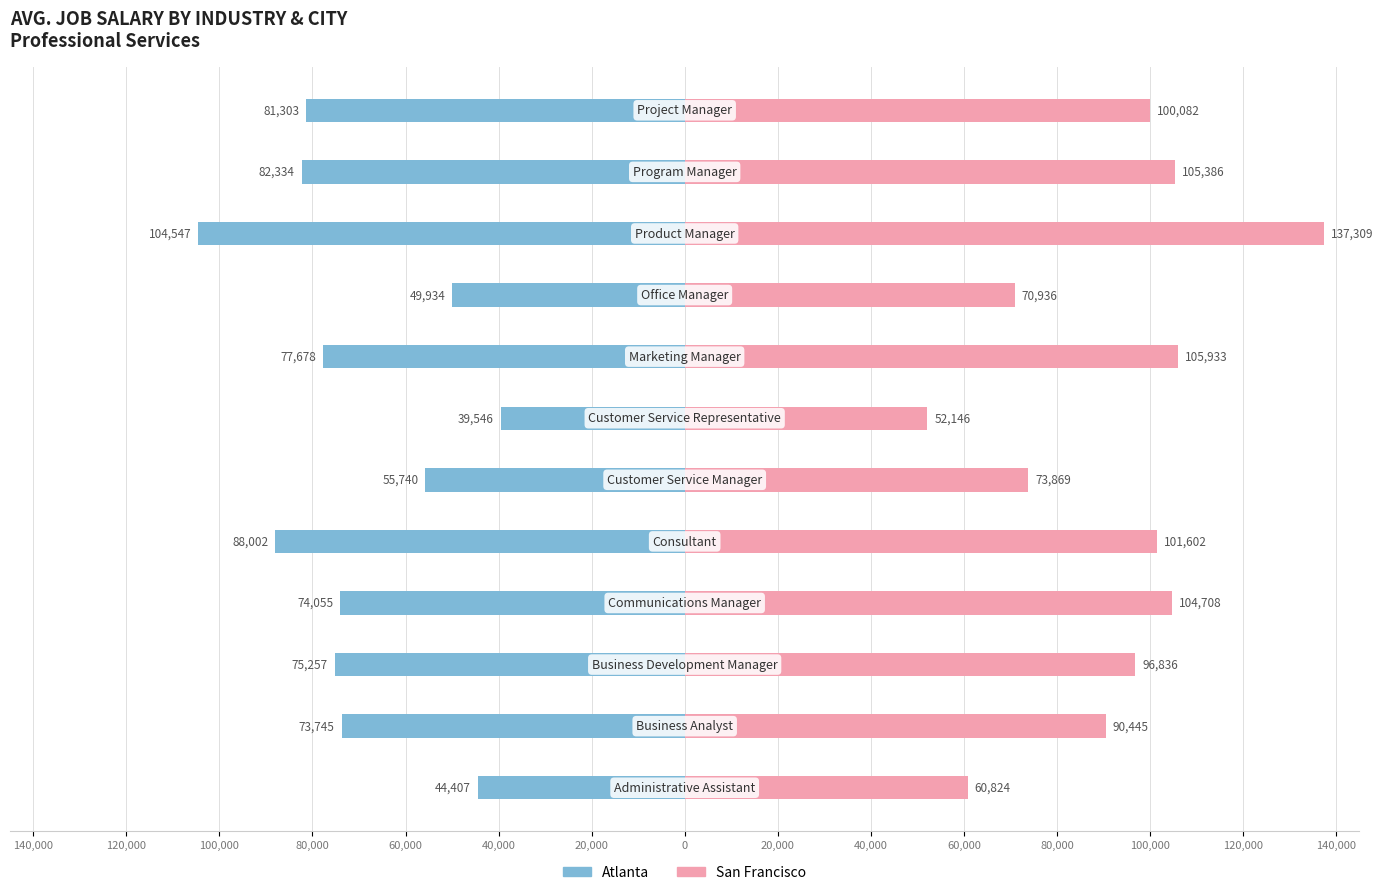

Which series has the widest spread of values?

San Francisco